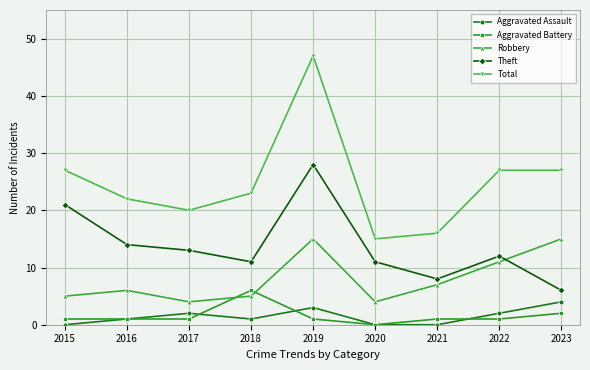

How many data points in Theft are less than 12?

4